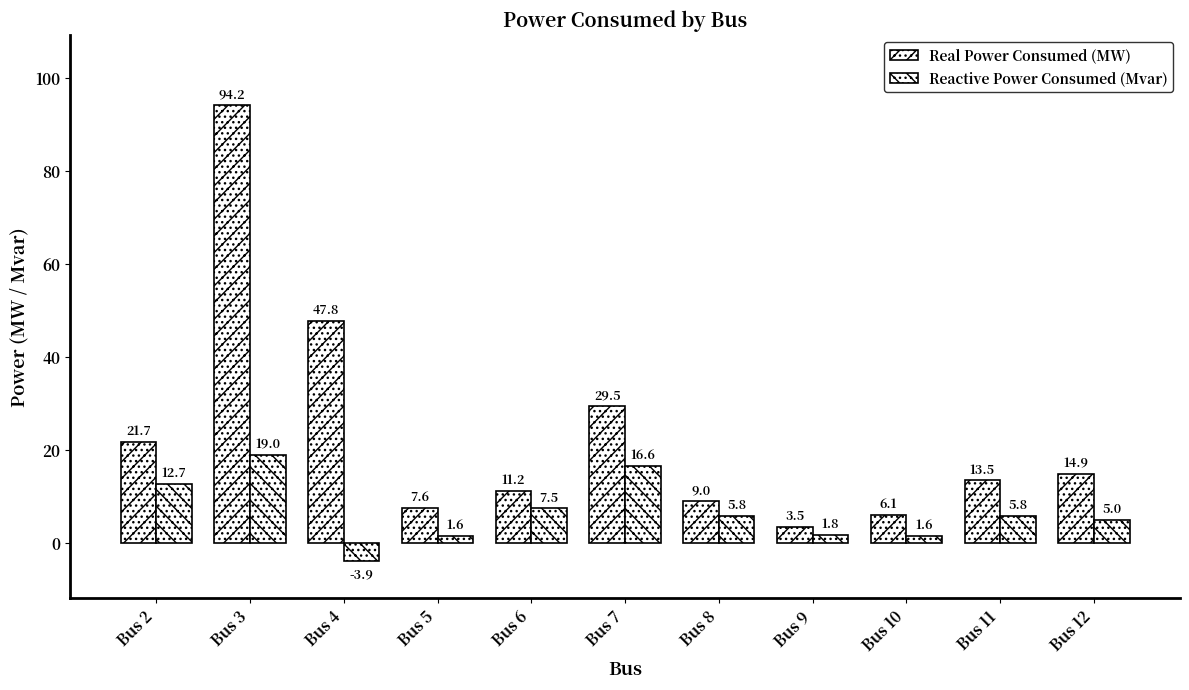

At which category is the sum across all series the highest?

Bus 3